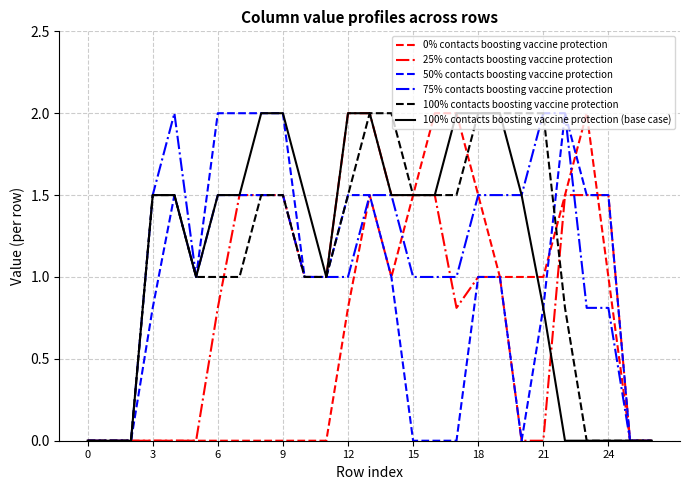

What is the maximum value shown in the chart?

2.0